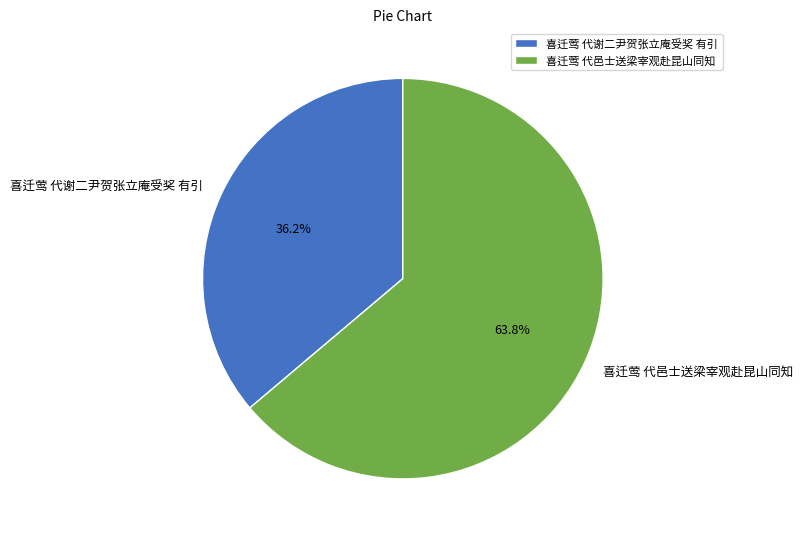

Combined, what portion of the pie is 喜迁莺 代邑士送梁宰观赴昆山同知 and 喜迁莺 代谢二尹贺张立庵受奖 有引?

100.0%